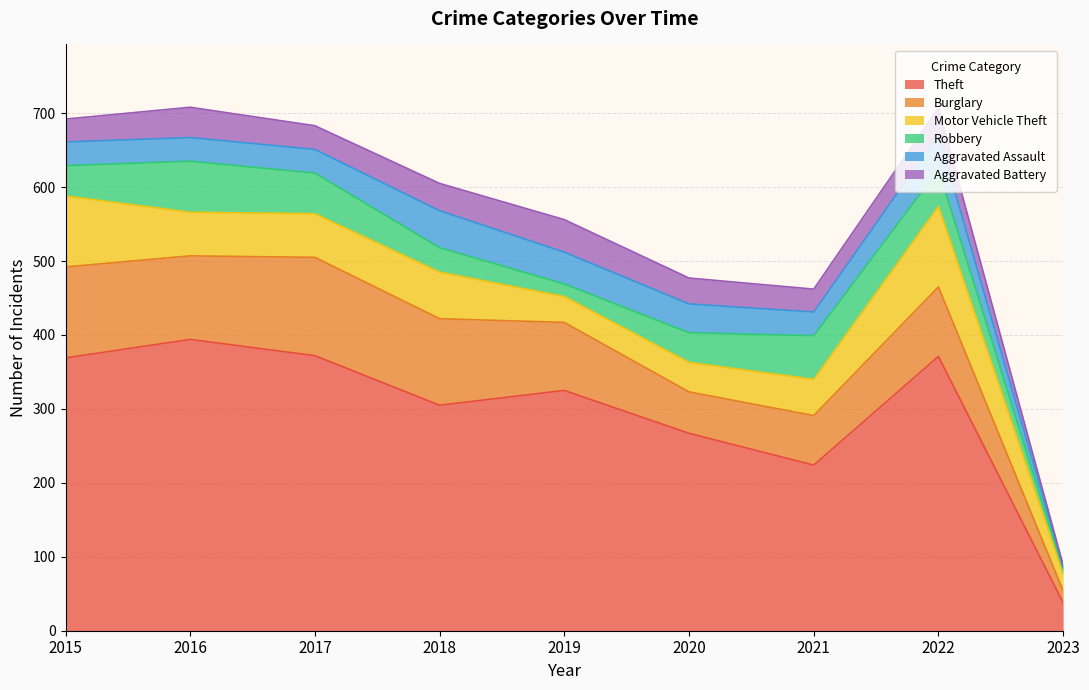

The Robbery series shows 28 at 2017. True or false?

False